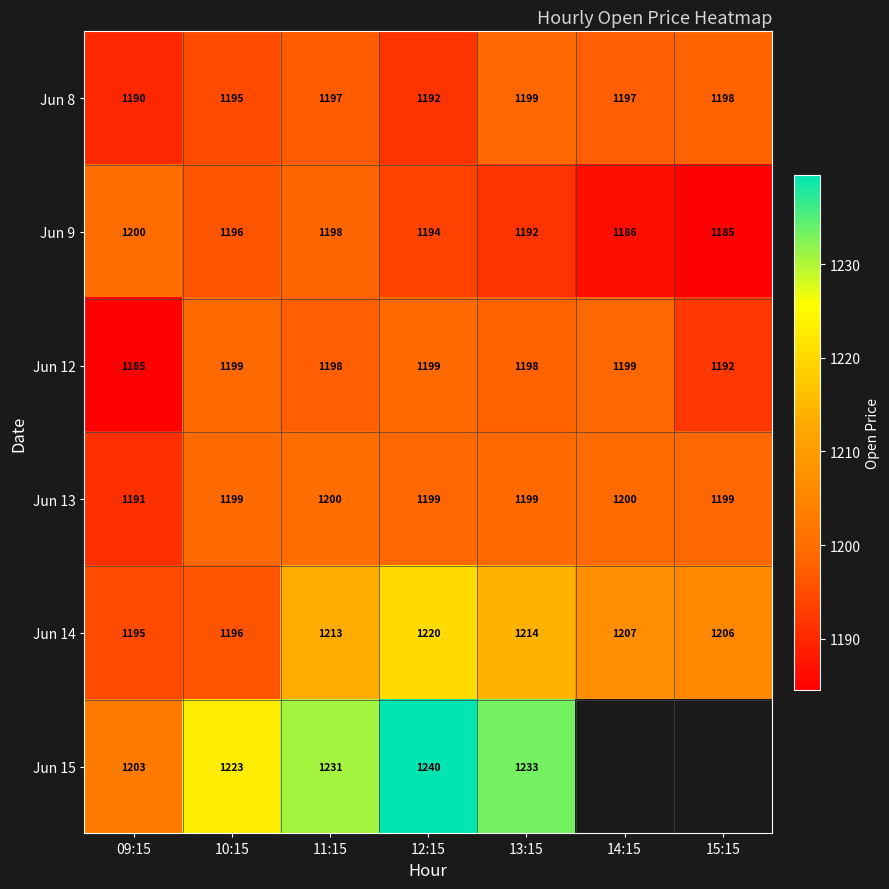

At which label does Jun 14 first exceed 1207?

11:15